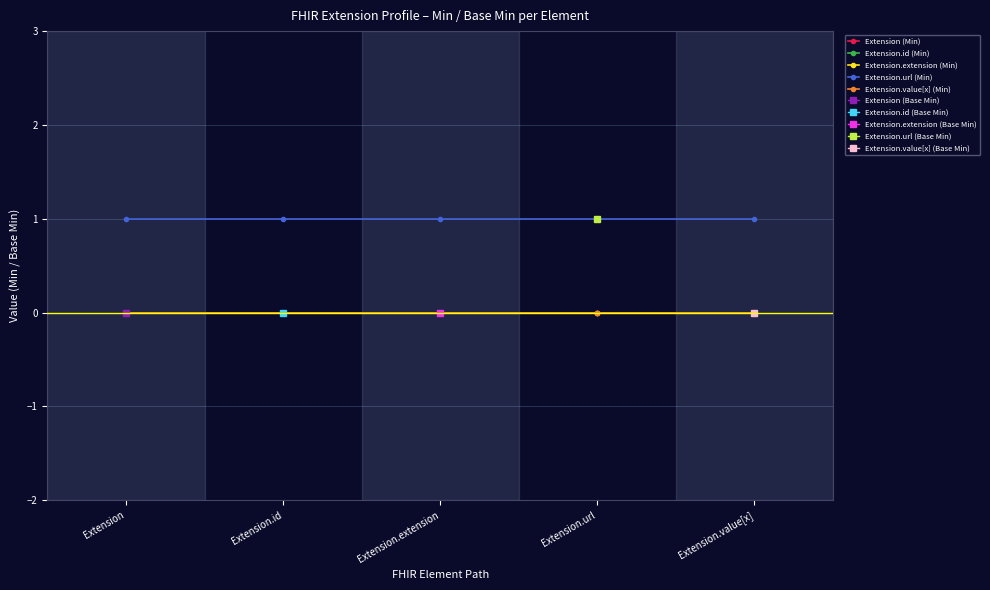

What is the label of the 1st point from the left?

Extension